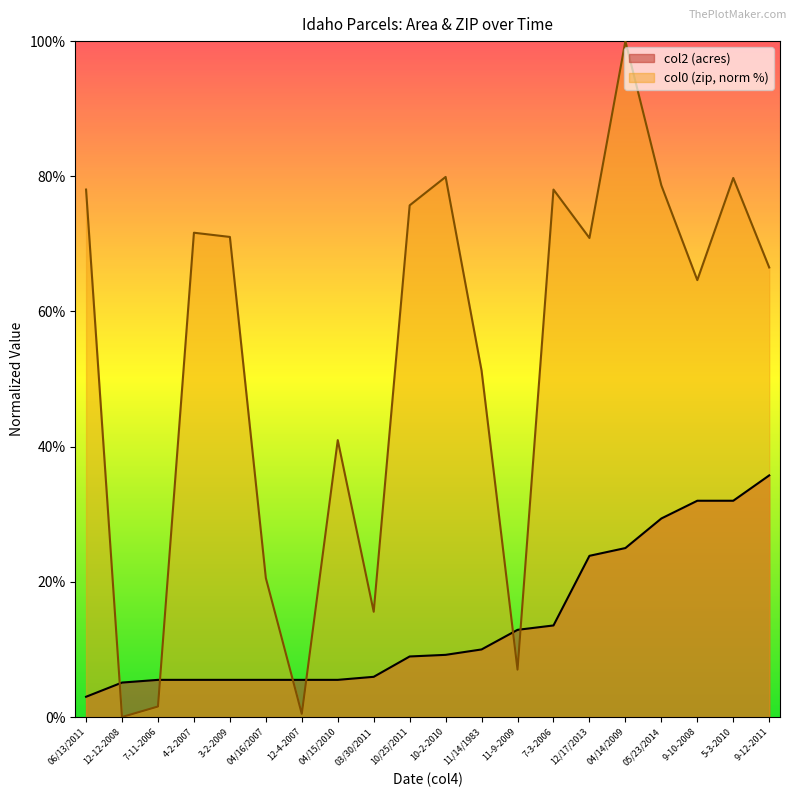

What is the highest value of the col2 (acres) series?

35.8